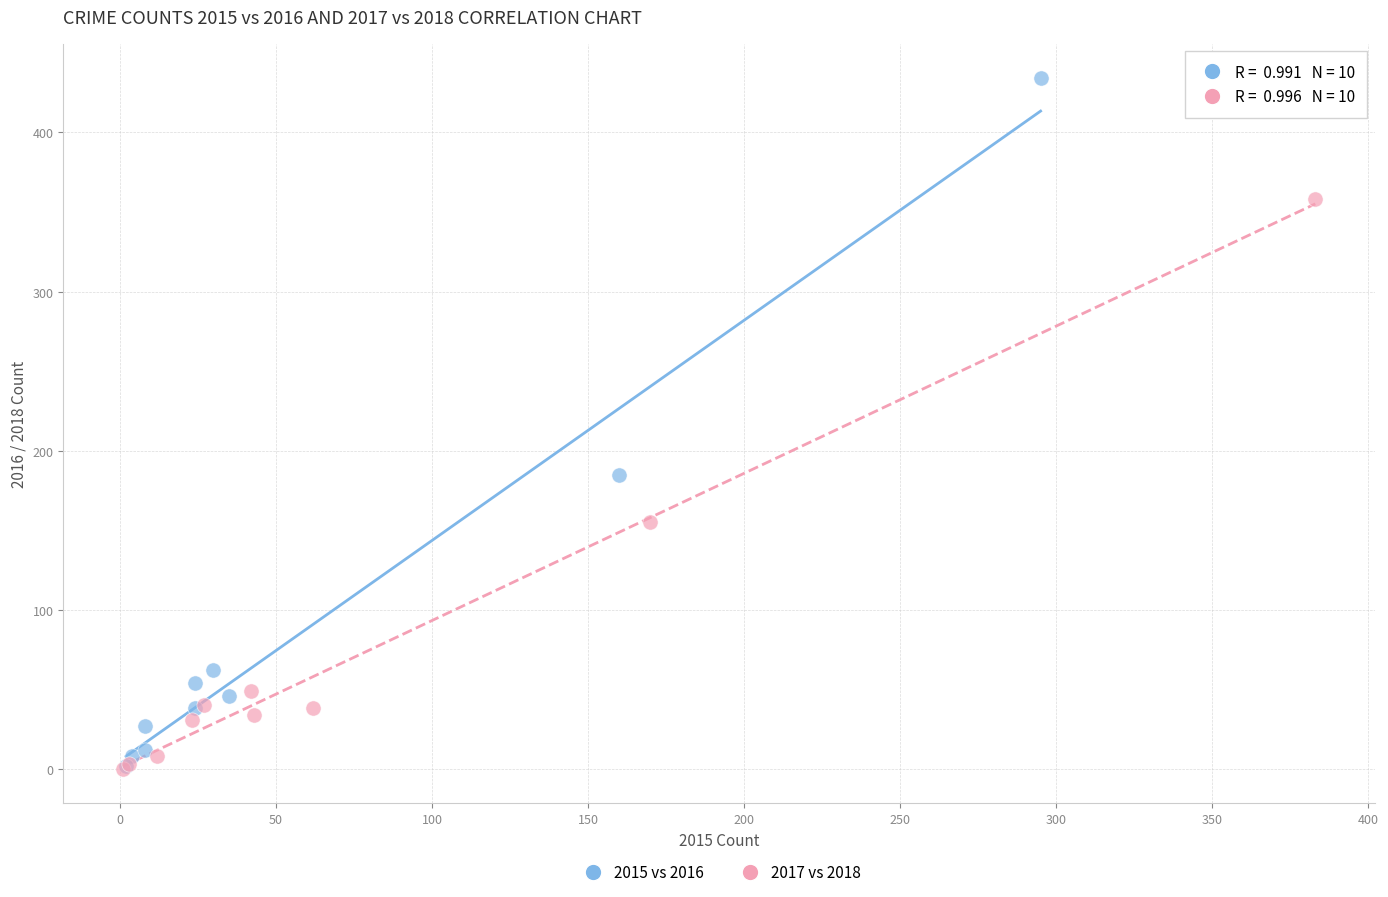

Which series contains the highest Y value?

2015 vs 2016